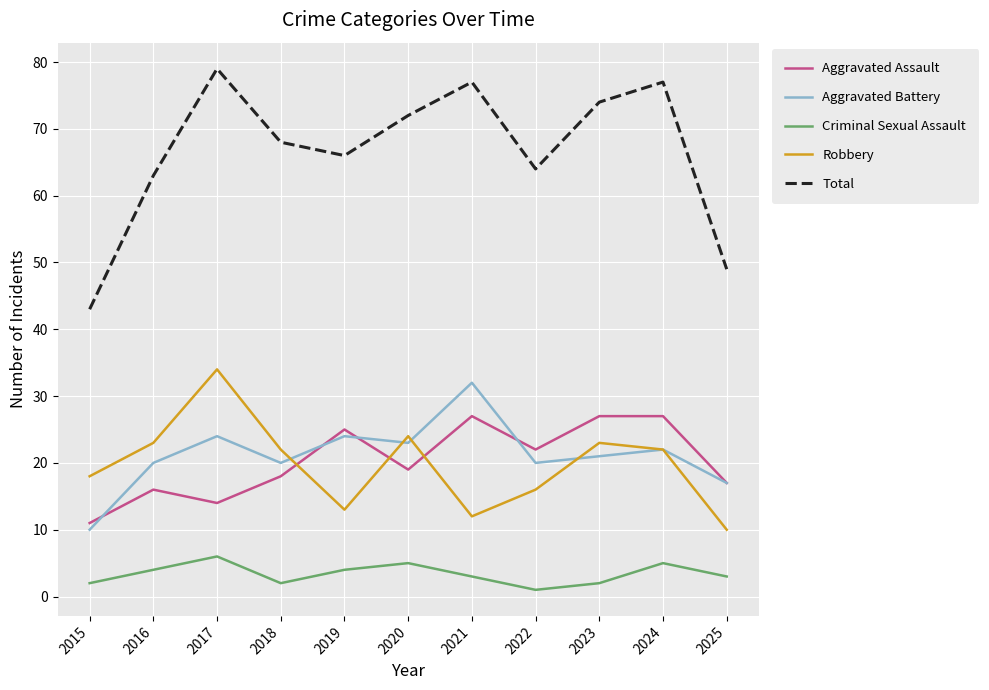

In Robbery, how many points are higher than both neighbors (excluding endpoints)?

3